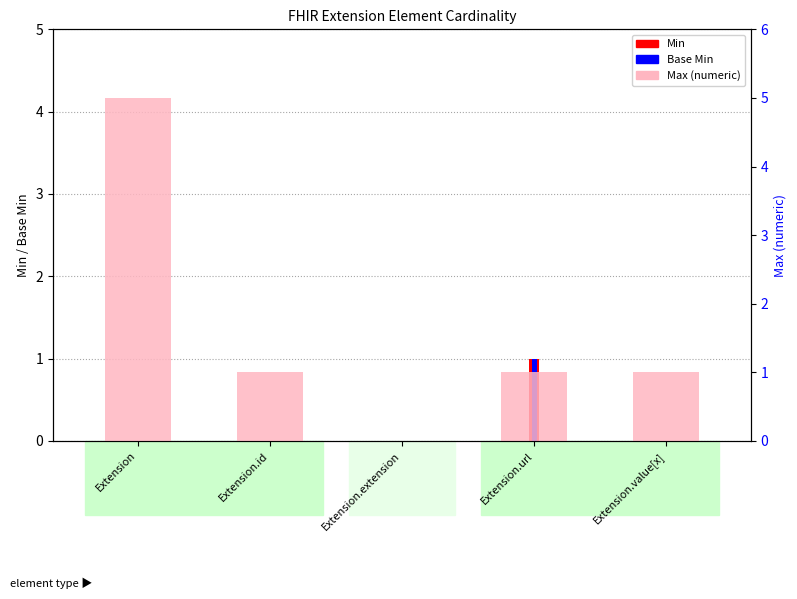

At which category is the sum across all series the highest?

Extension